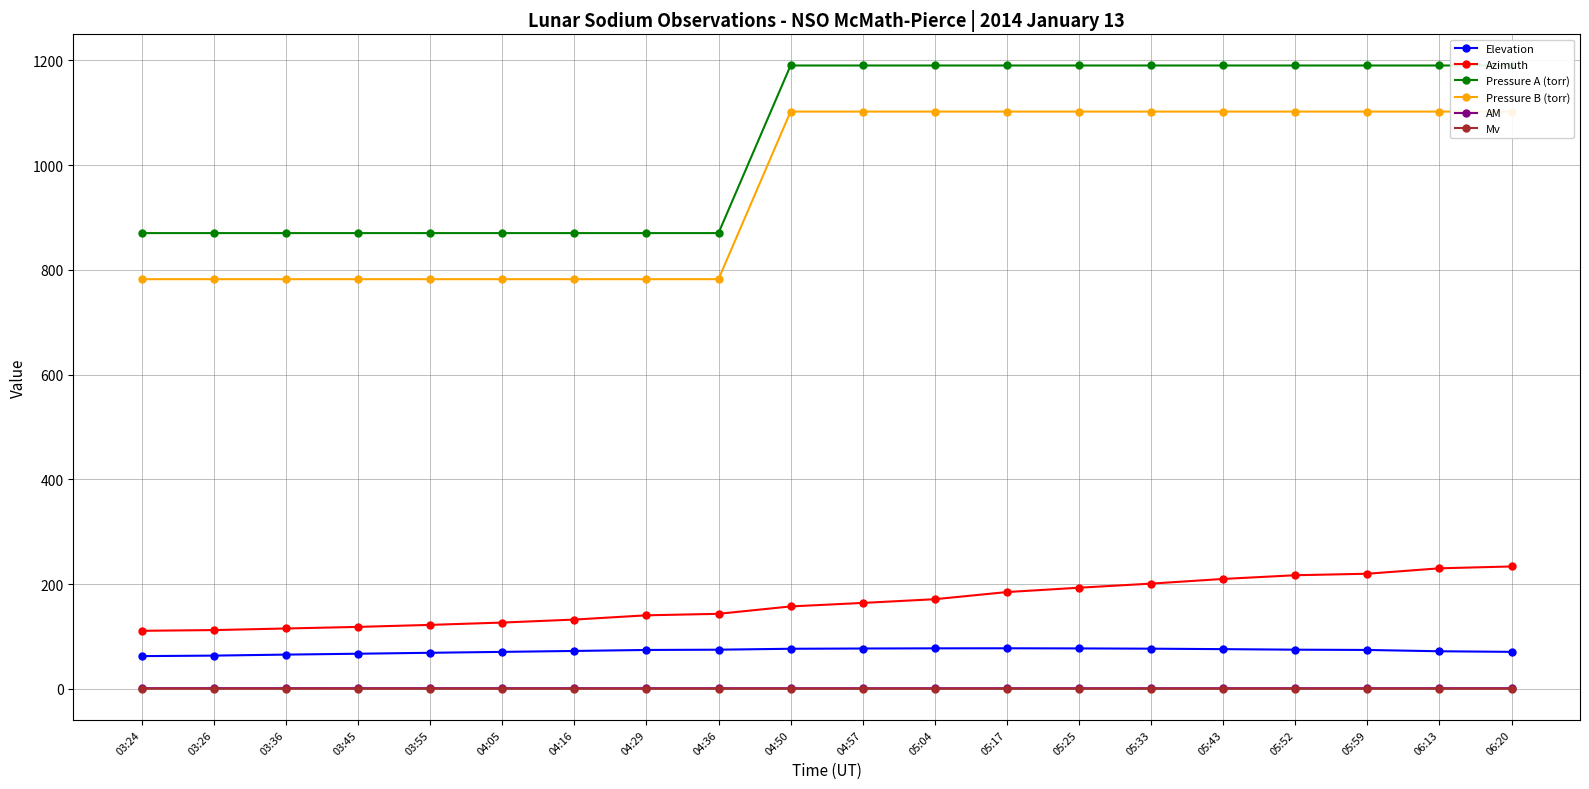

What is the value of the Pressure A (torr) point at the 14th from the left?

1190.0